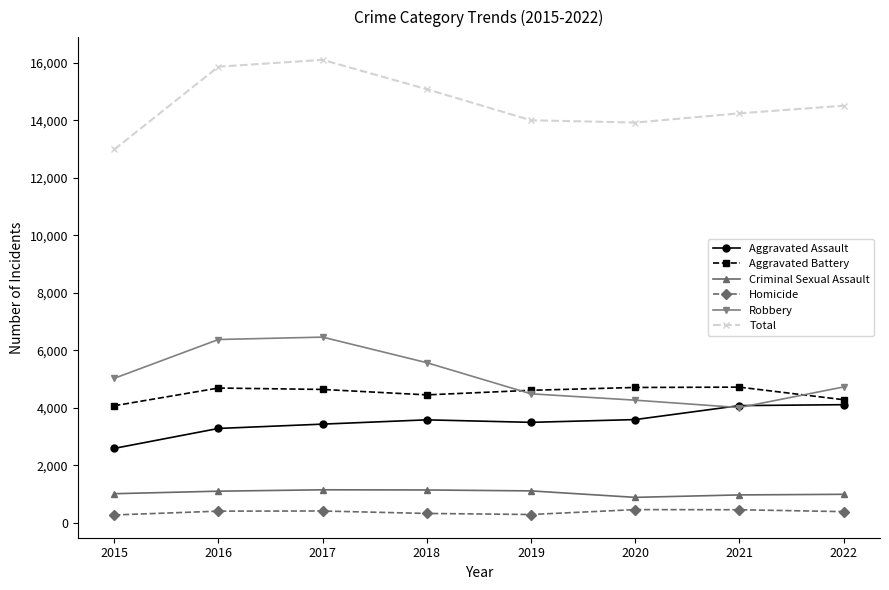

At 2016, list the series in order from largest to smallest.

Total, Robbery, Aggravated Battery, Aggravated Assault, Criminal Sexual Assault, Homicide